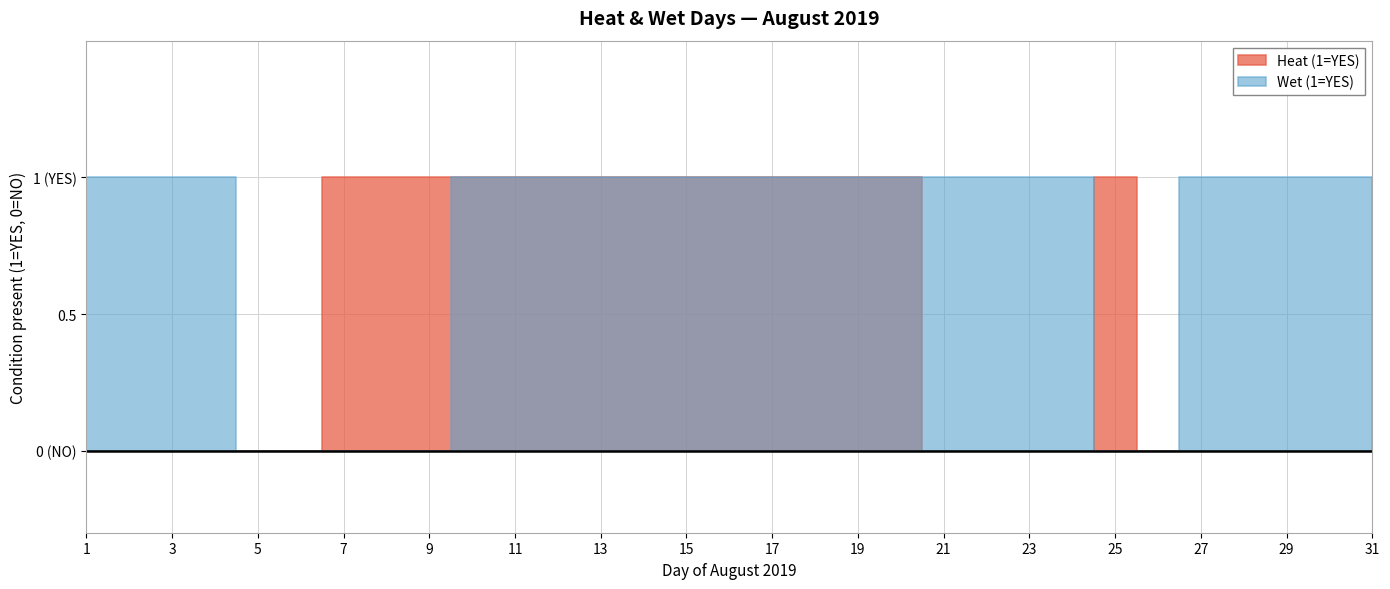

True or false: Wet (1=YES) and Heat (1=YES) intersect in this chart.

True